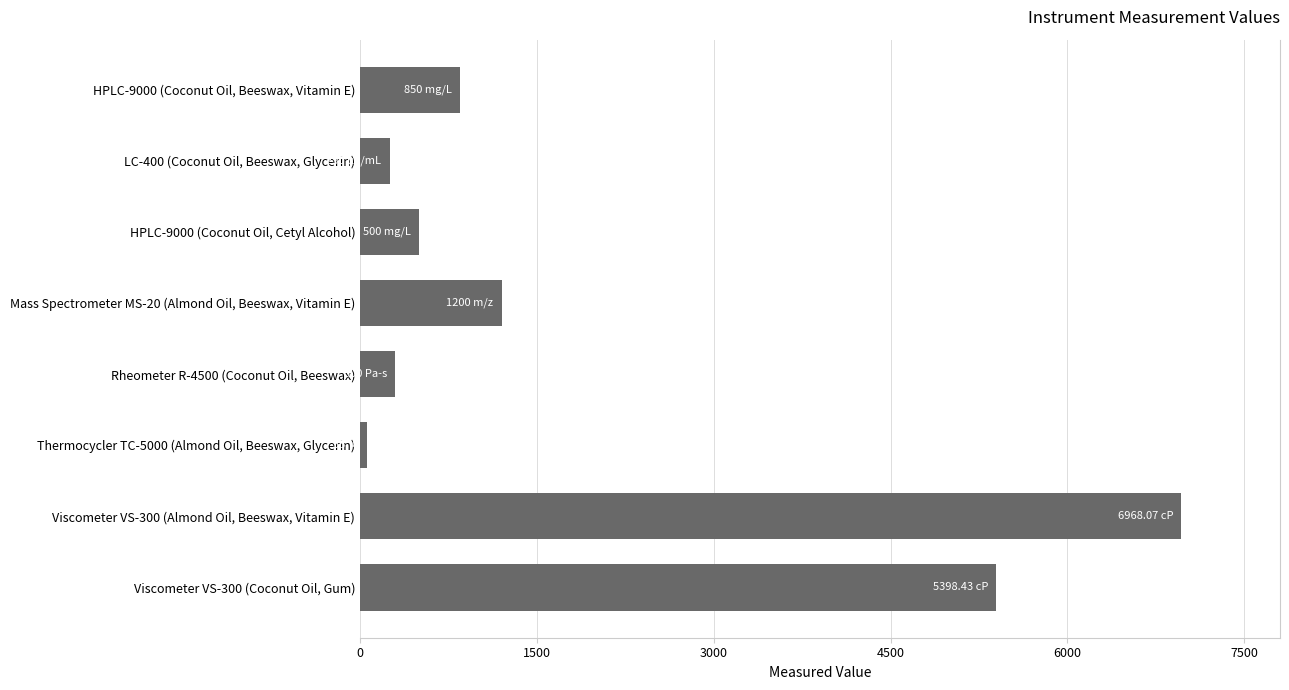

What is the change in value from HPLC-9000 (Coconut Oil, Cetyl Alcohol) to LC-400 (Coconut Oil, Beeswax, Glycerin)?

-250.0